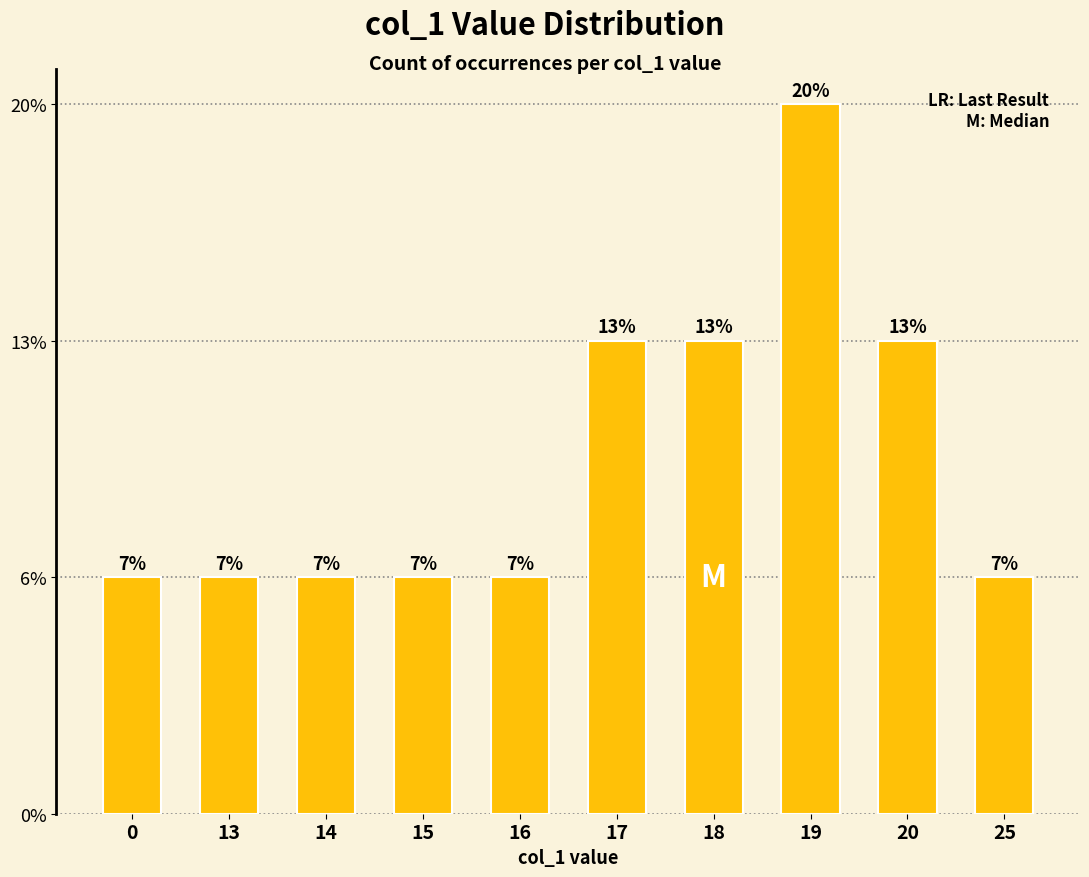

What is the difference between the maximum and second lowest values?

2